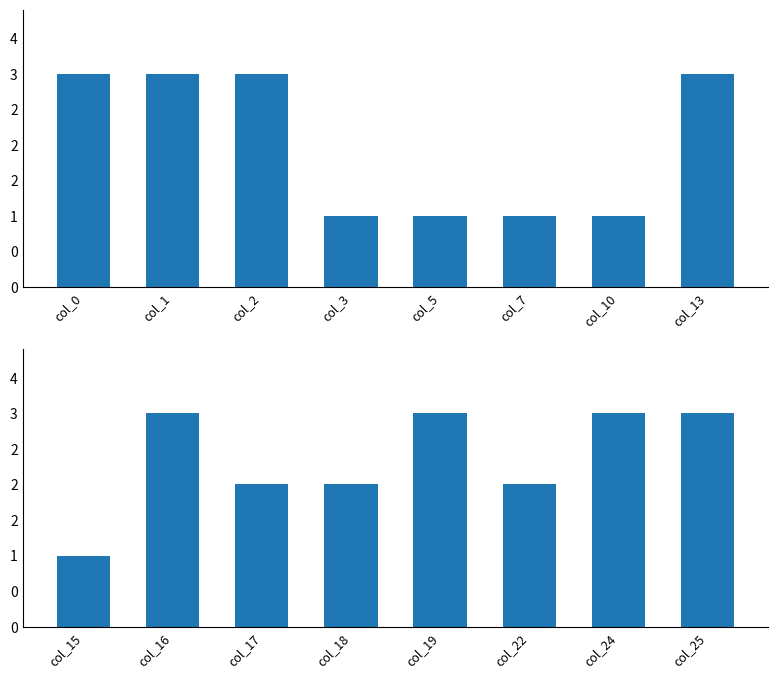

Which series has the largest total across all categories?

Bottom Group